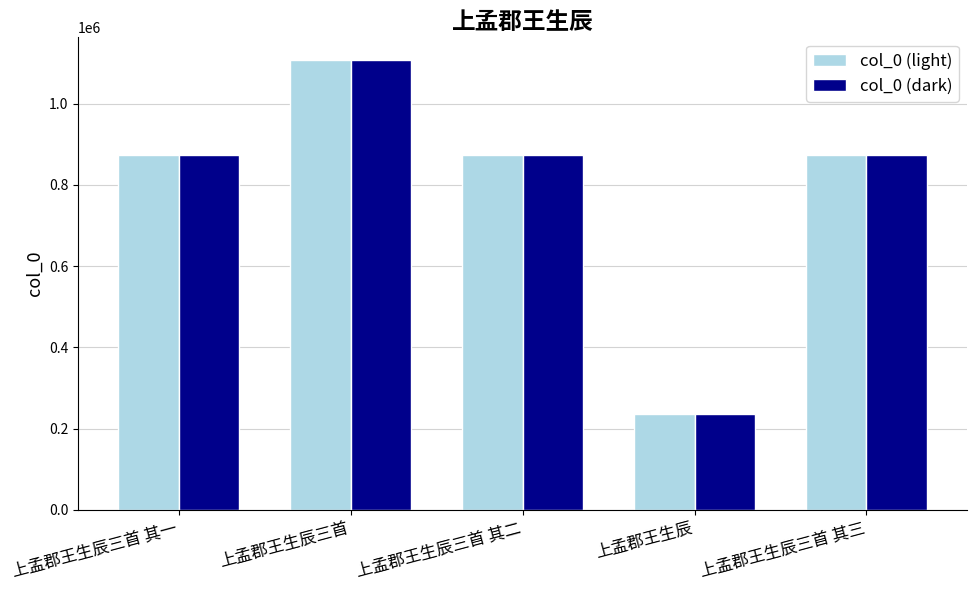

Are the bars horizontal?

No